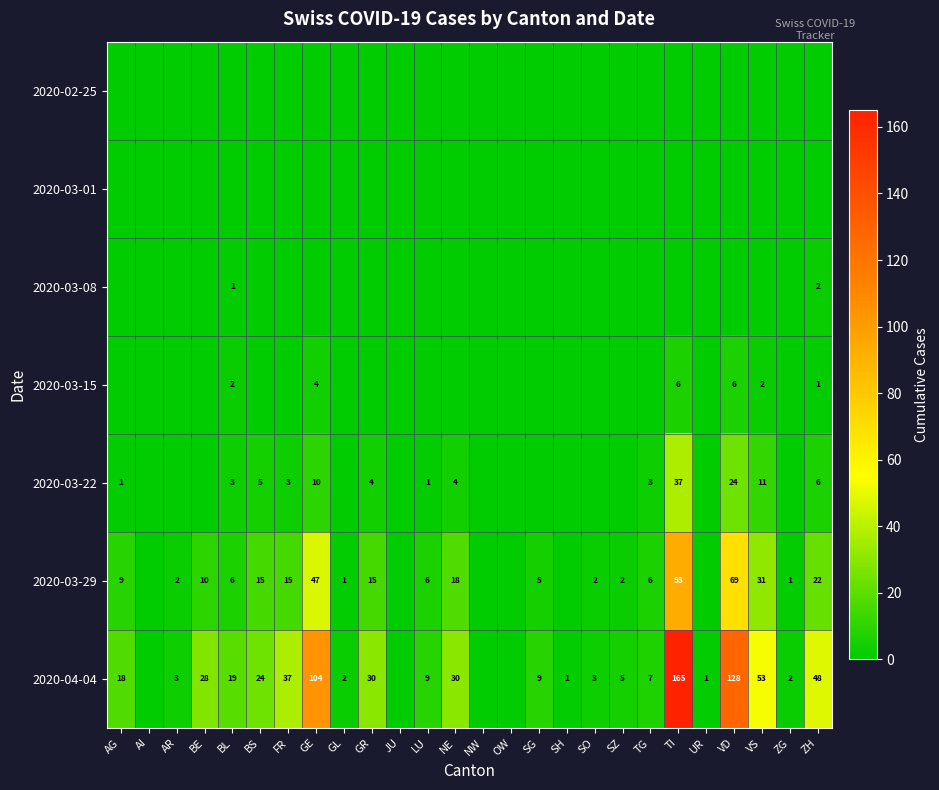

The value of 2020-03-15 at GE is 3. True or false?

False